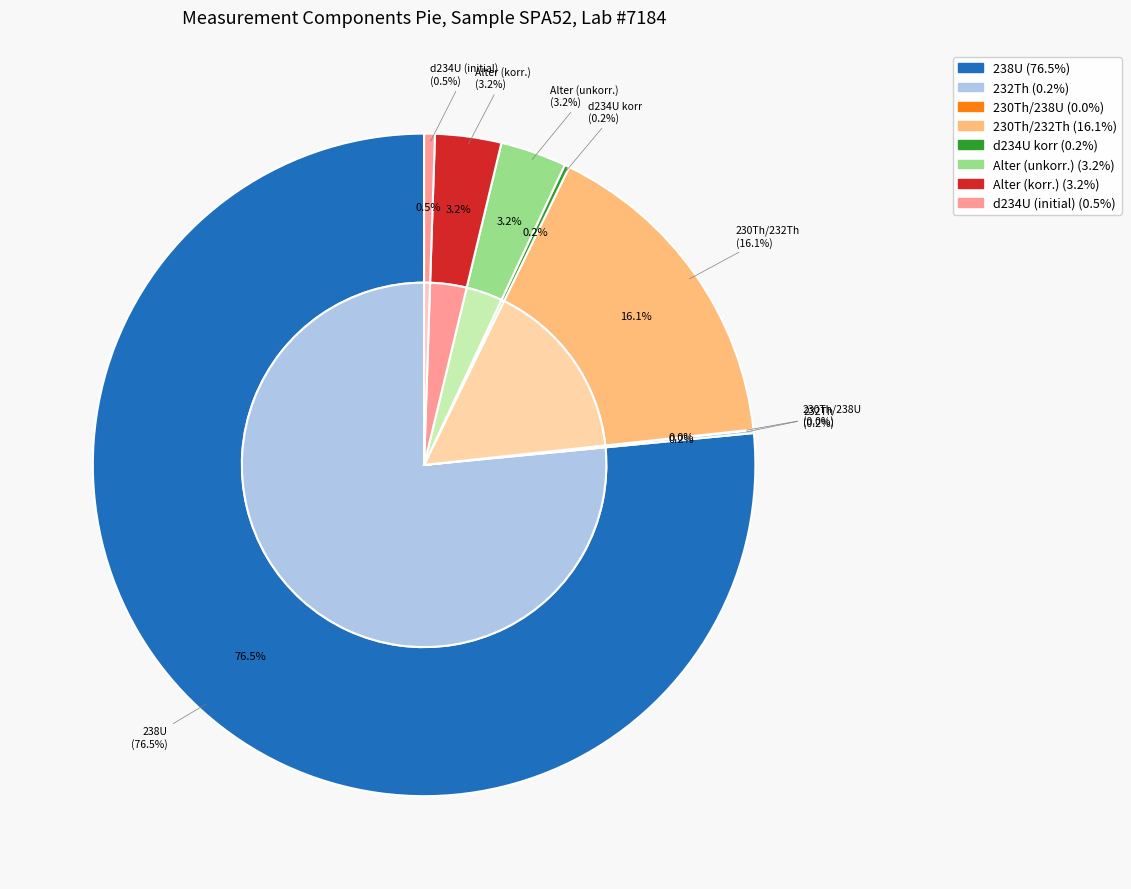

Rank the categories by value from highest to lowest.

238U, 230Th/232Th, Alter (unkorr.), Alter (korr.), d234U (initial), d234U korr, 232Th, 230Th/238U